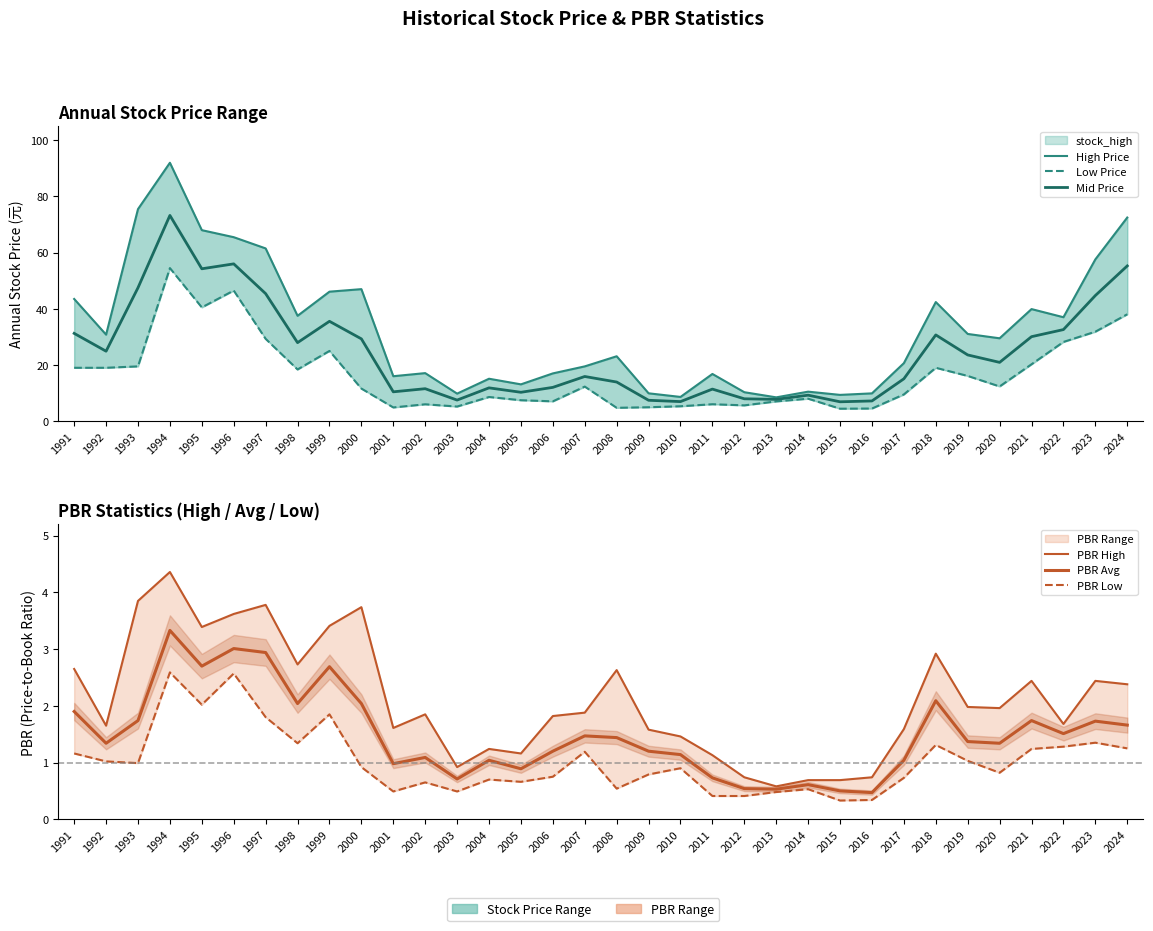

The value of Mid Price at 2002 is 11.6. True or false?

True